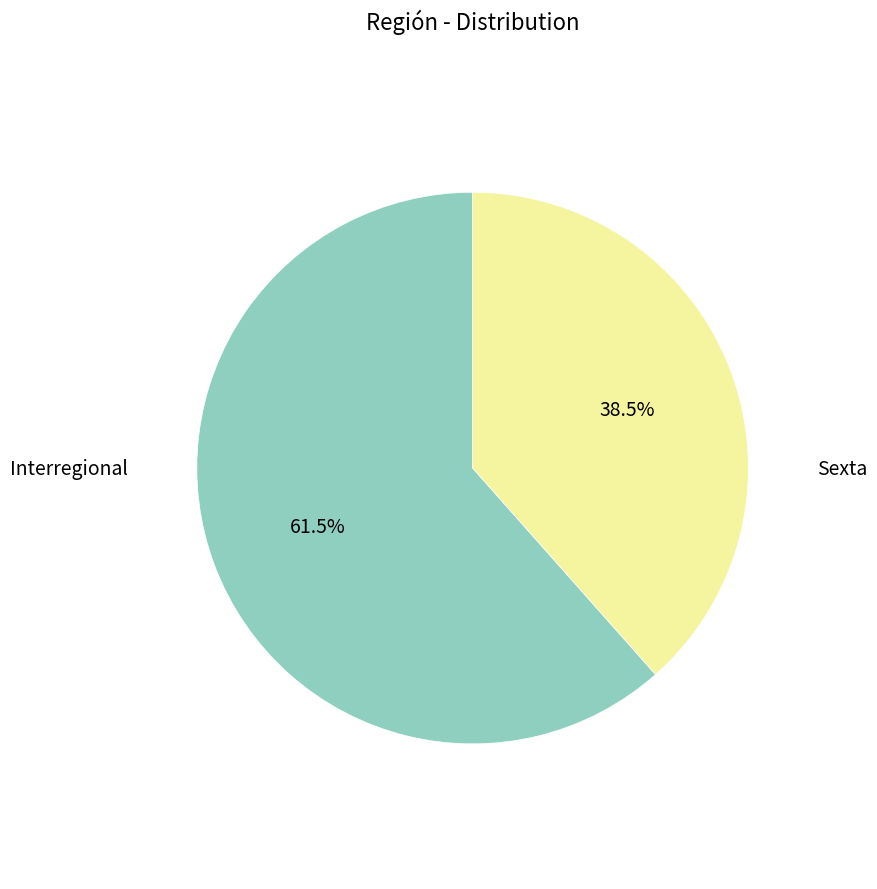

Combined, what portion of the pie is Sexta and Interregional?

100.0%